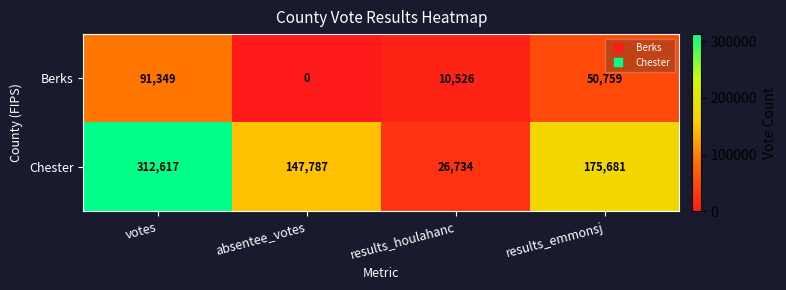

What value does the Chester series have at votes?

312617